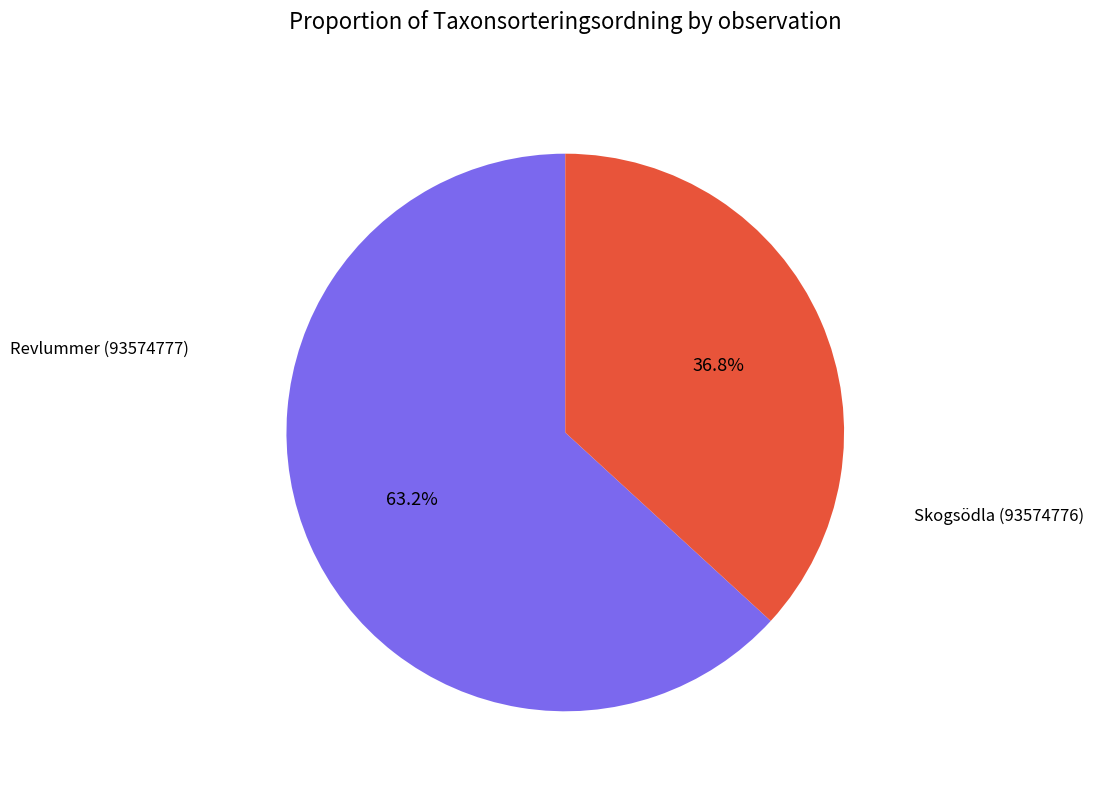

Does any single category account for the majority?

Yes